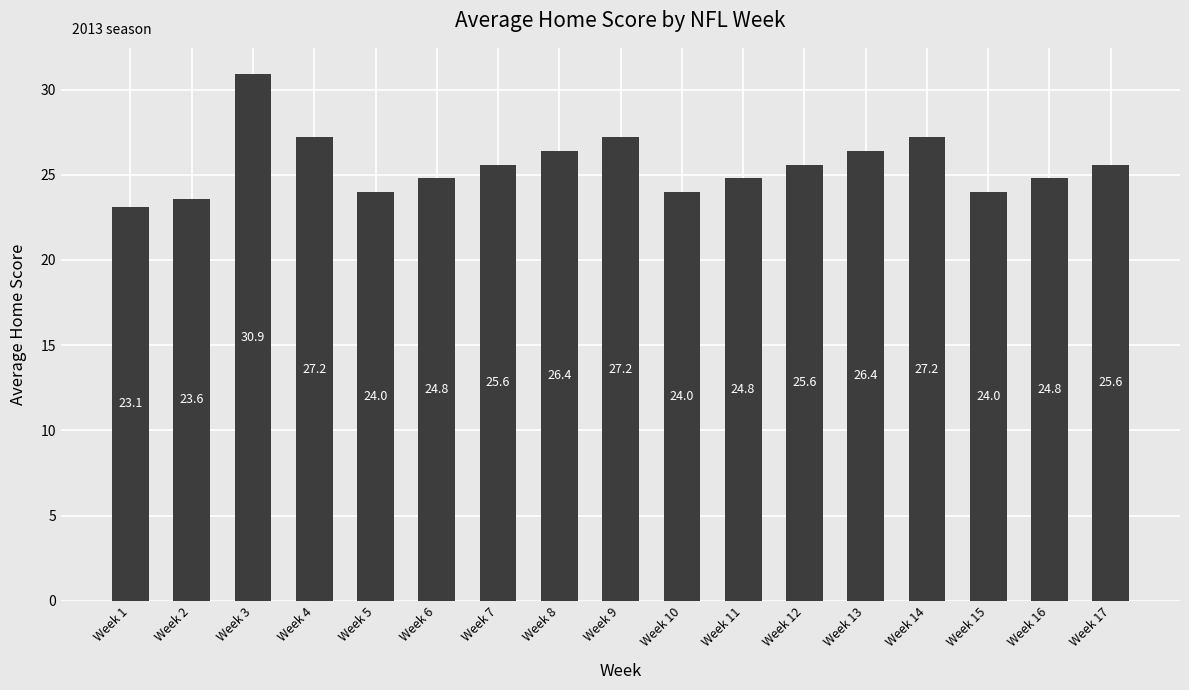

At which category does the chart reach its minimum across all series?

Week 1